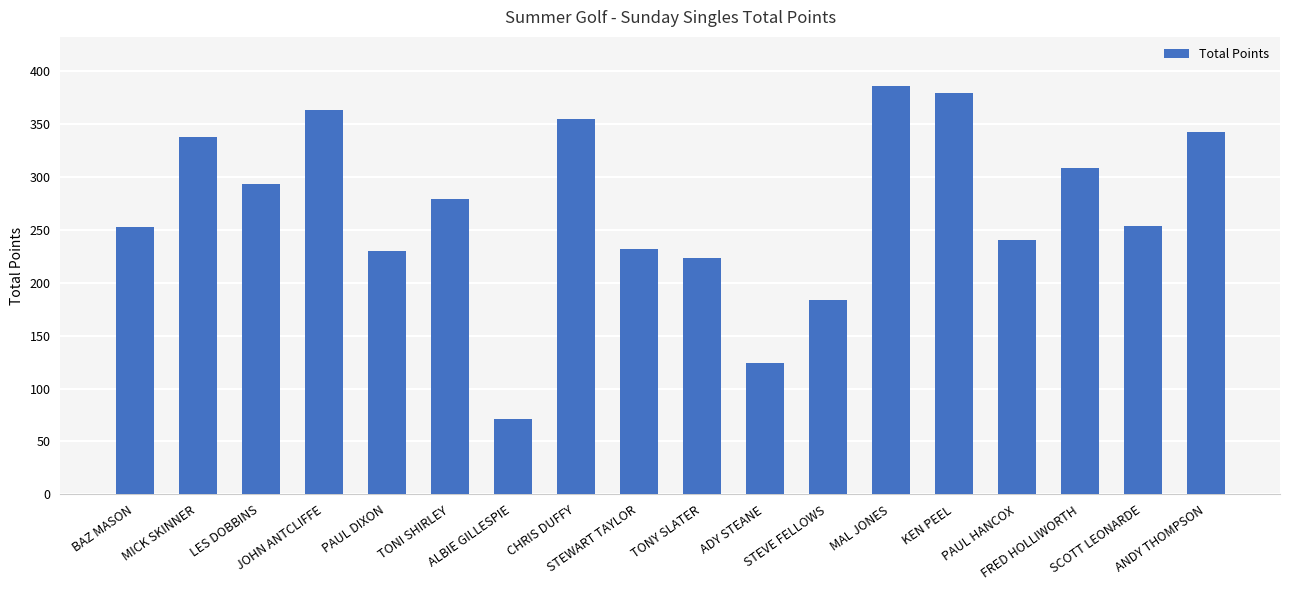

Which has a higher value, ADY STEANE or KEN PEEL?

KEN PEEL